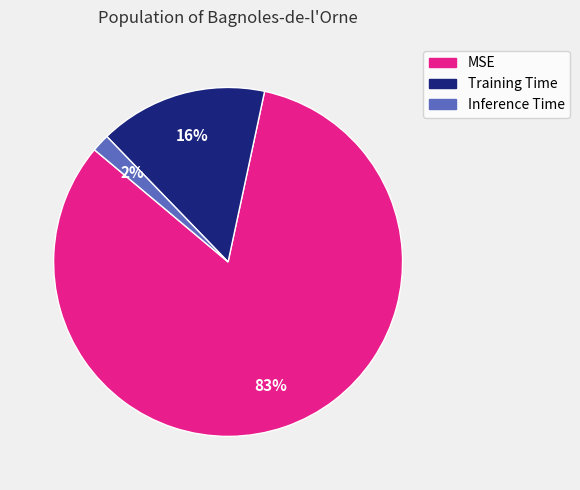

Combined, do Training Time and MSE account for over 50%?

Yes